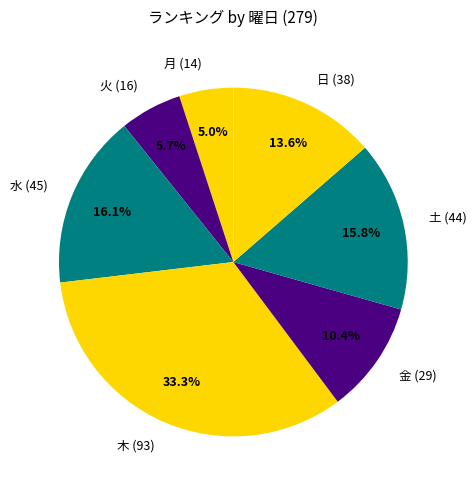

What percentage is NOT represented by 月 (14)?

95.0%